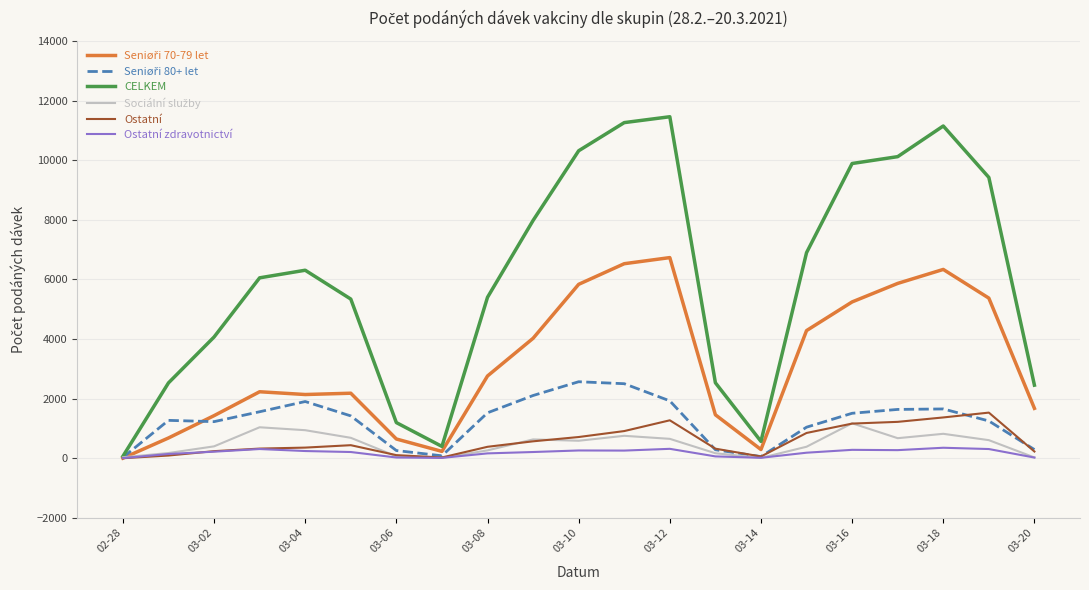

Which series has the largest range (max minus min)?

CELKEM